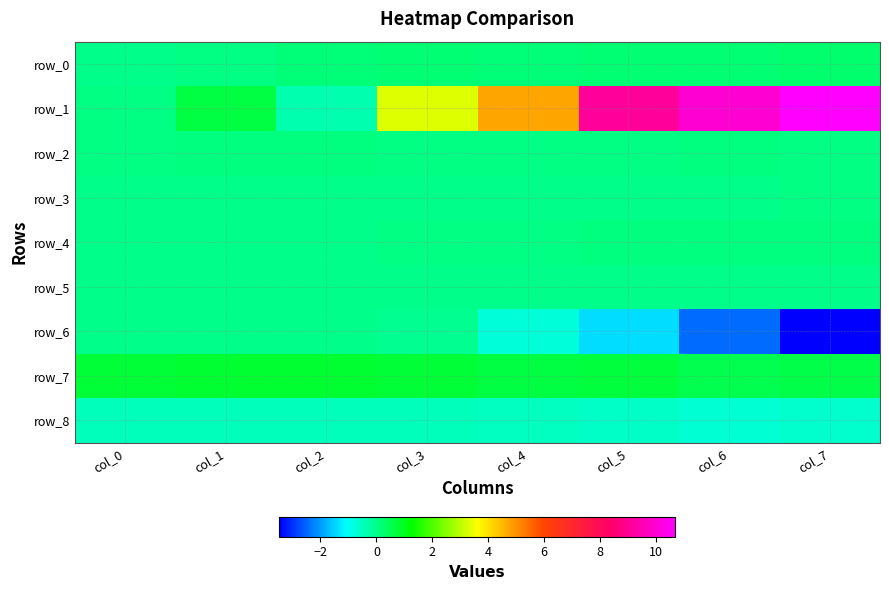

Between col_4 and col_2, which is larger?

col_2